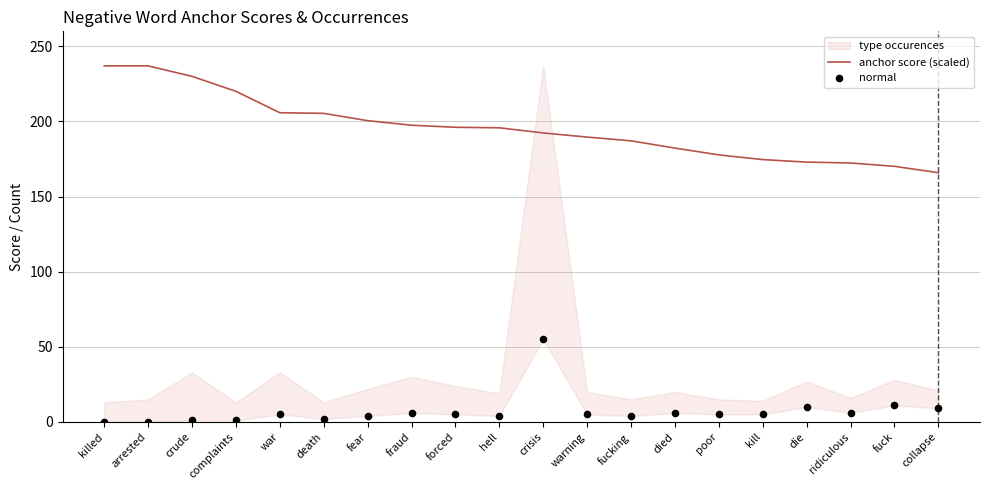

What is the total value across all series at fuck?

181.2